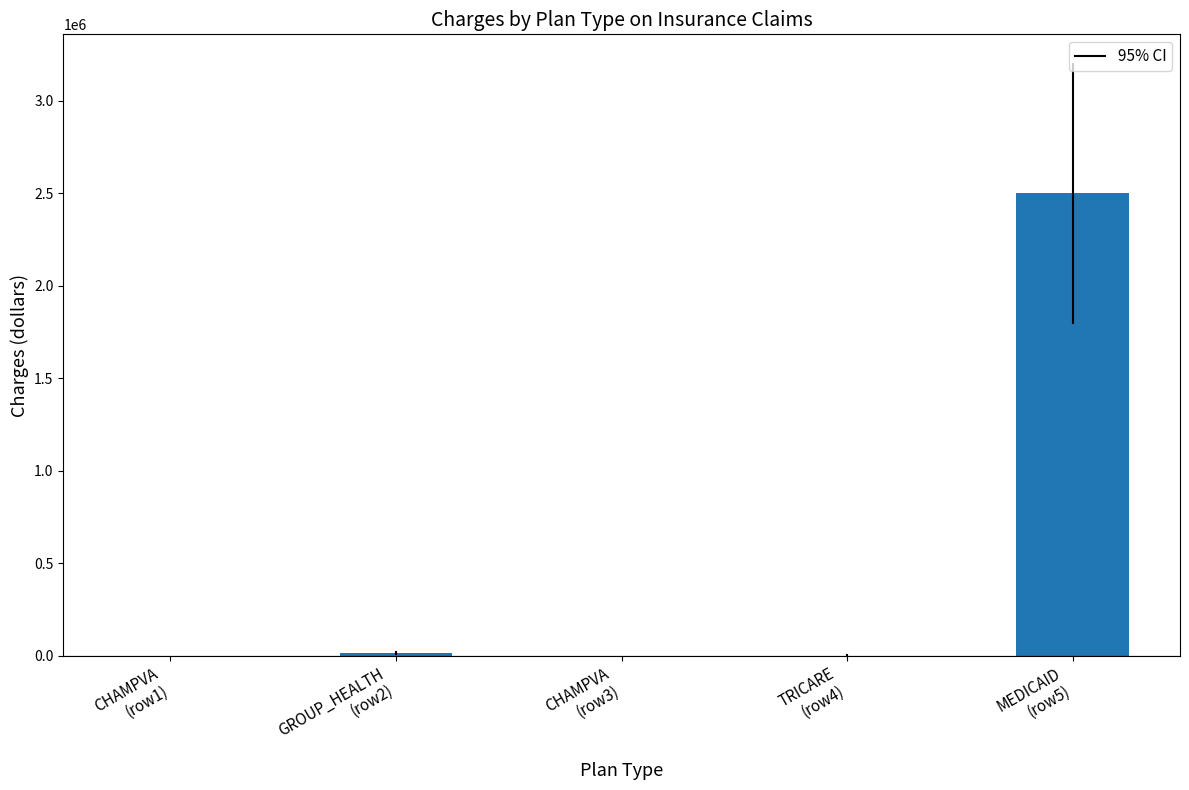

What is the sum of all values?

2513981